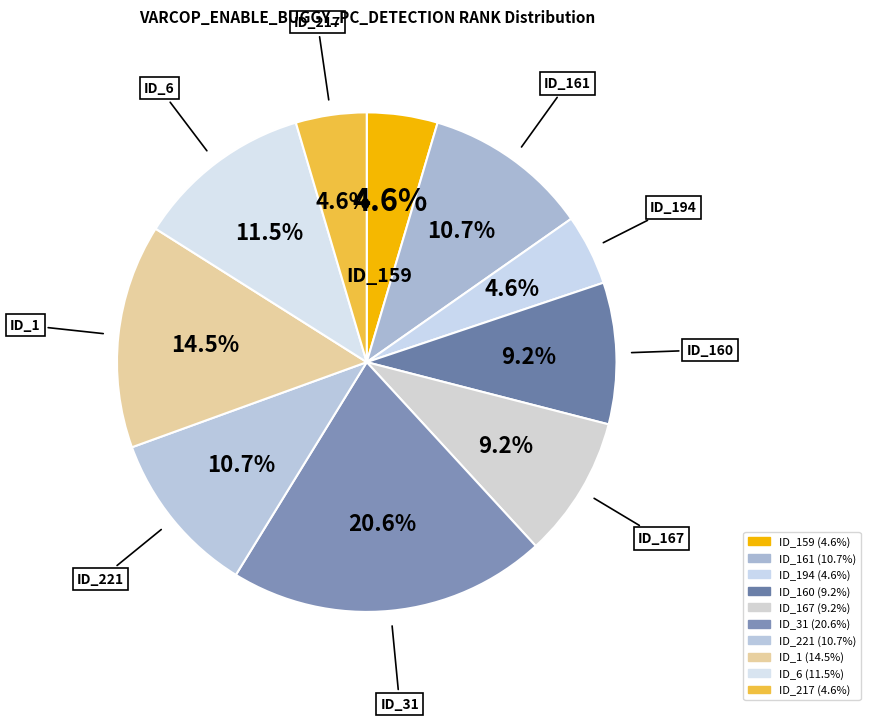

Count the number of slices in the pie.

10